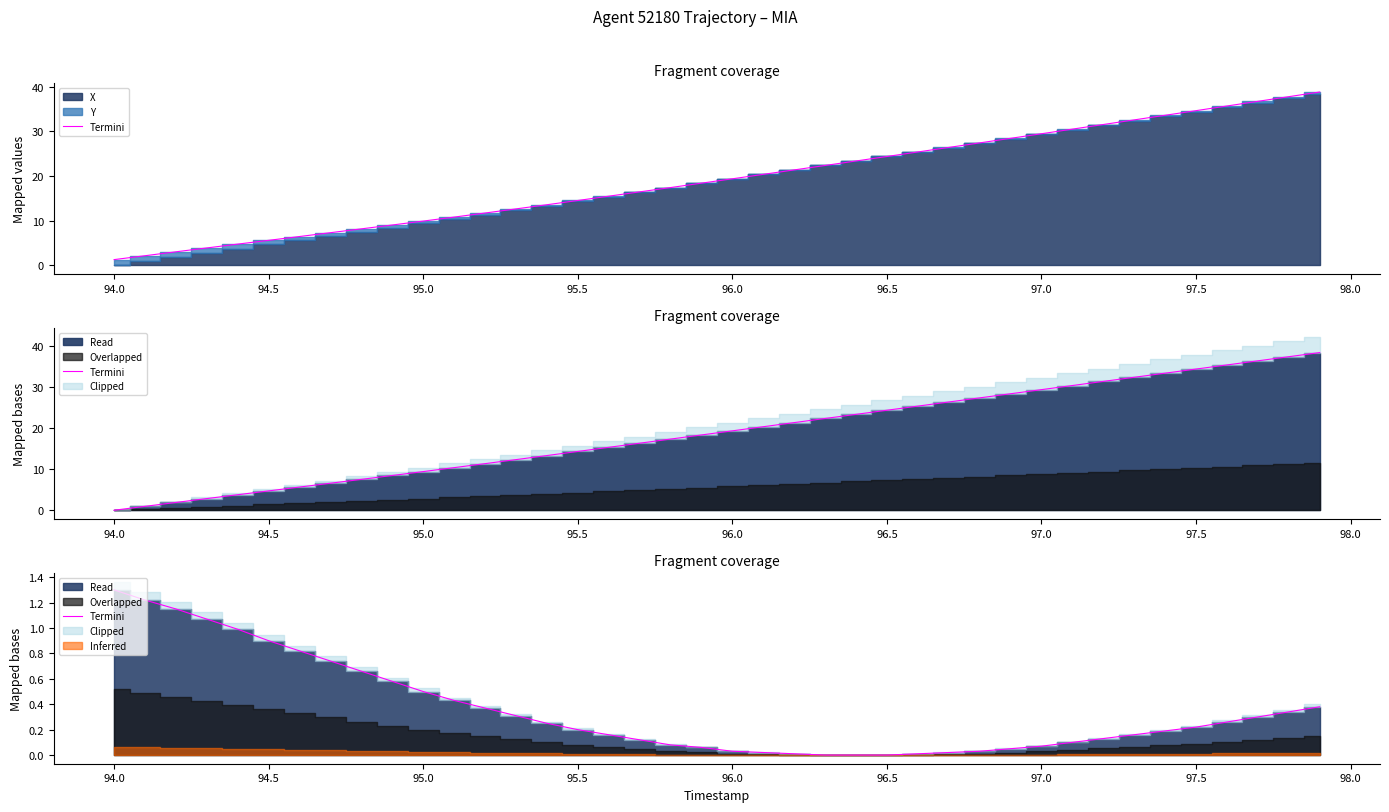

What is the label of the 5th point from the right?

97.5